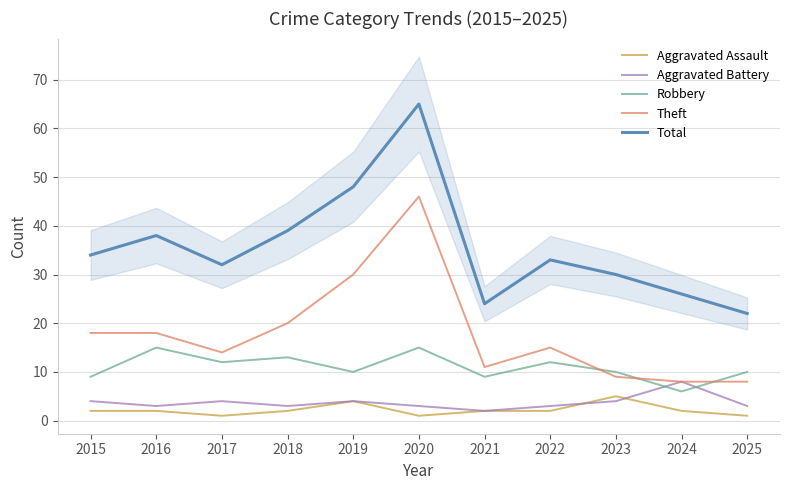

What is the value of the Robbery point at the 11th from the left?

10